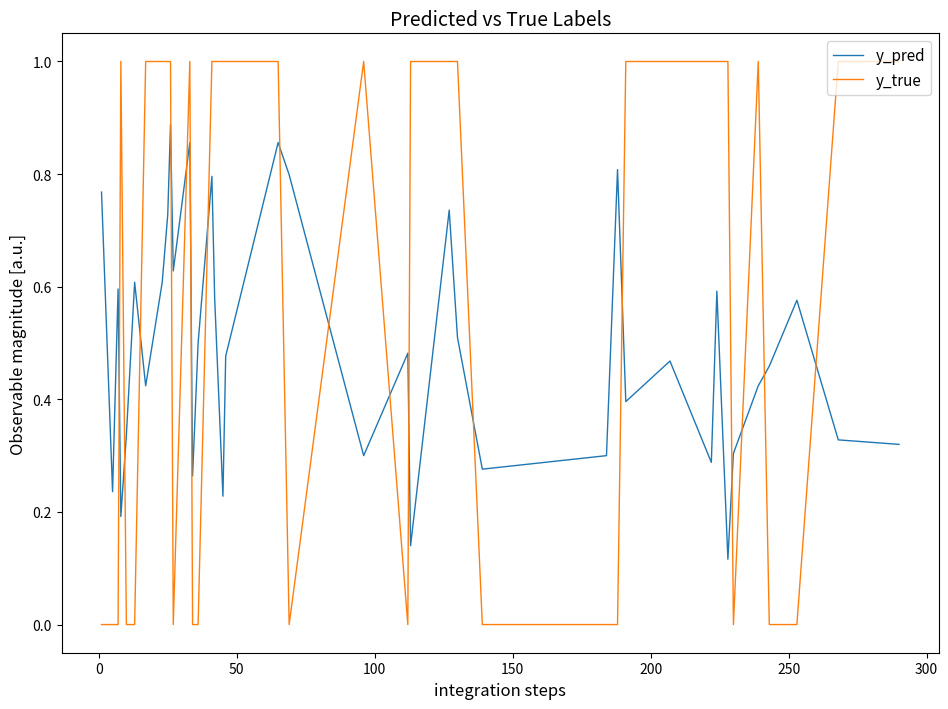

At how many categories does at least one series exceed 0?

40